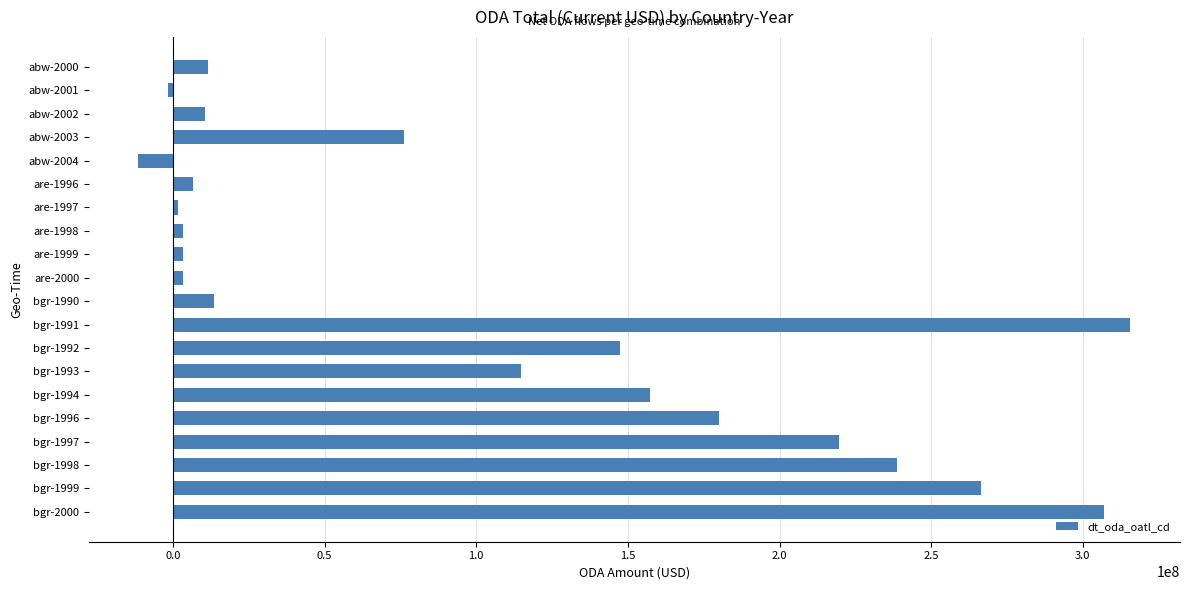

What is the difference between the maximum and second lowest values?

317379992.7